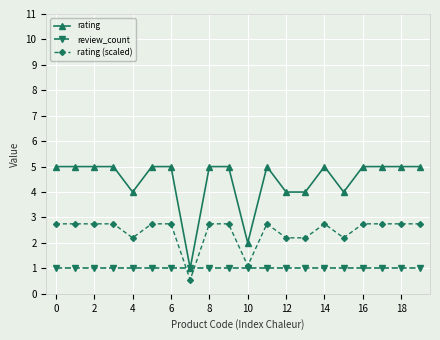

Which series has the widest spread of values?

rating